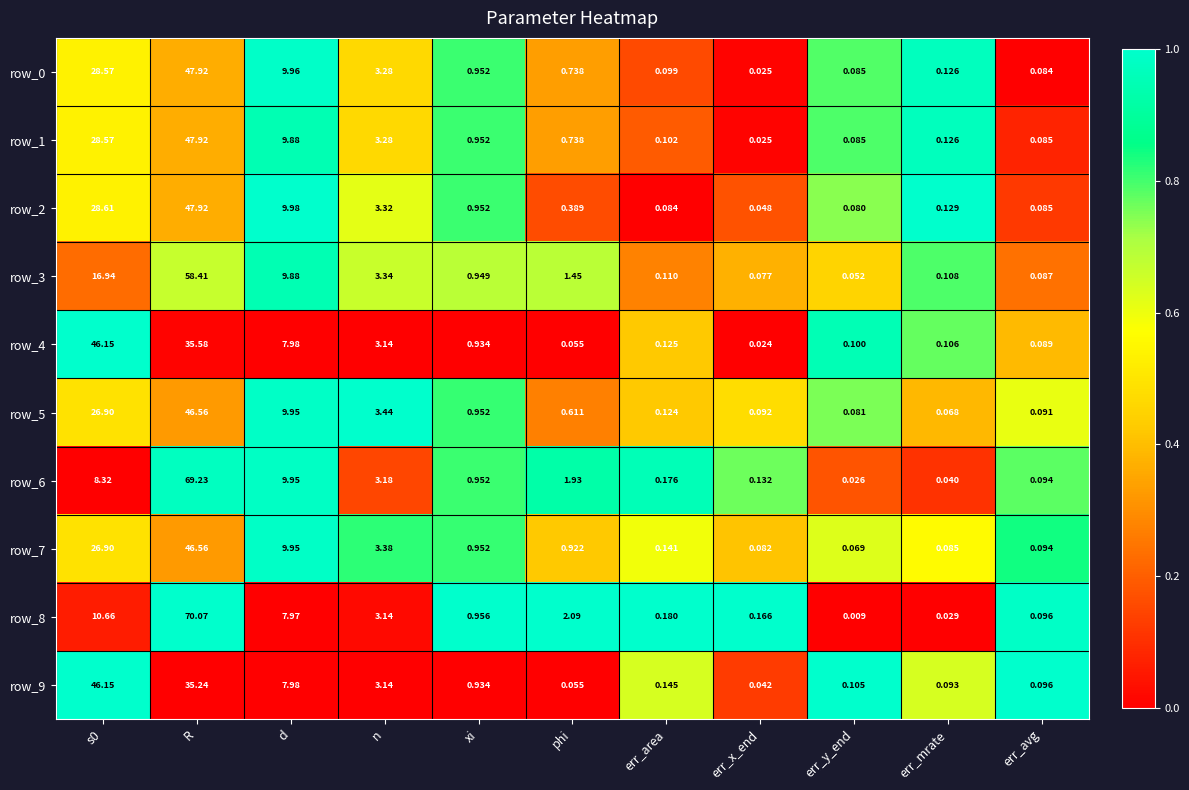

At which category is the sum across all series the highest?

R